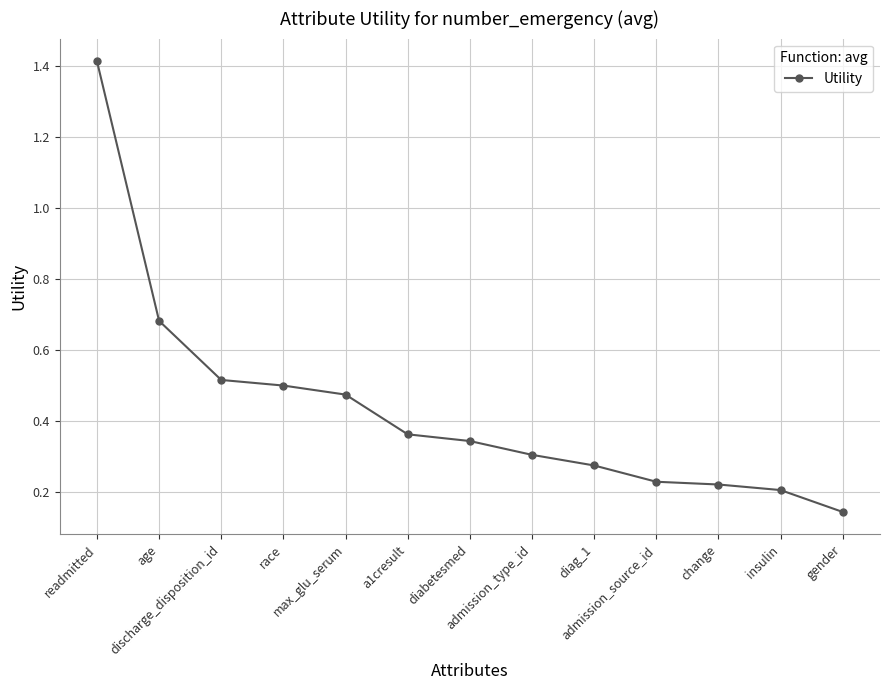

Which label corresponds to the smallest value in the chart?

gender